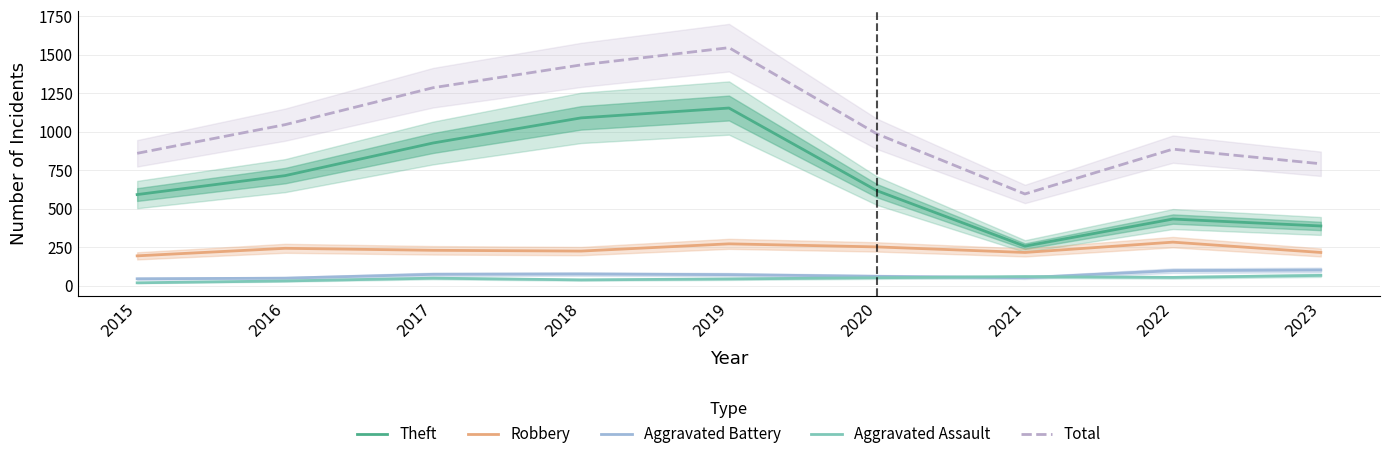

Which category has the highest value across all series?

2019